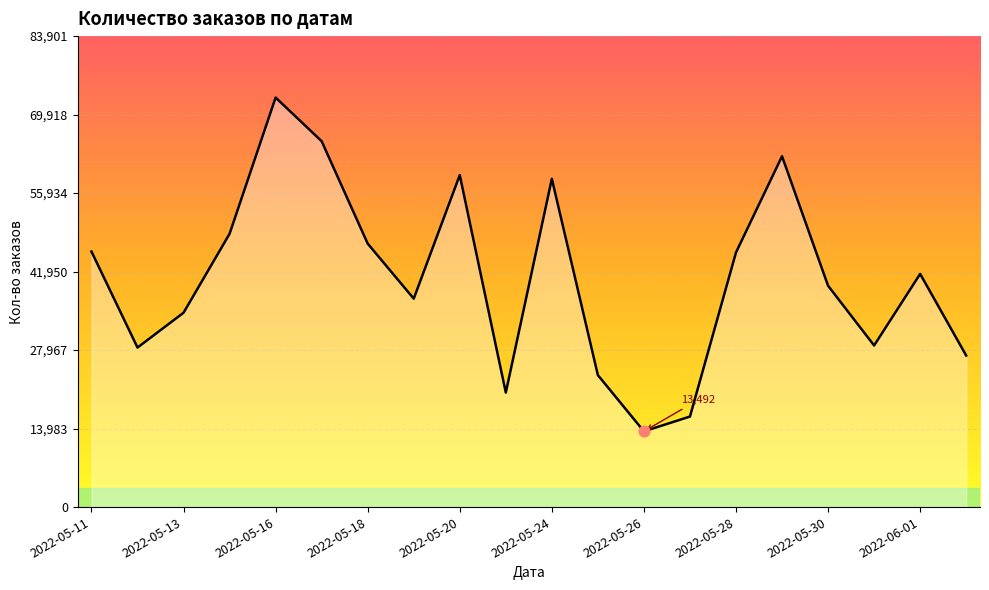

What is the difference between the maximum and minimum values?

59466